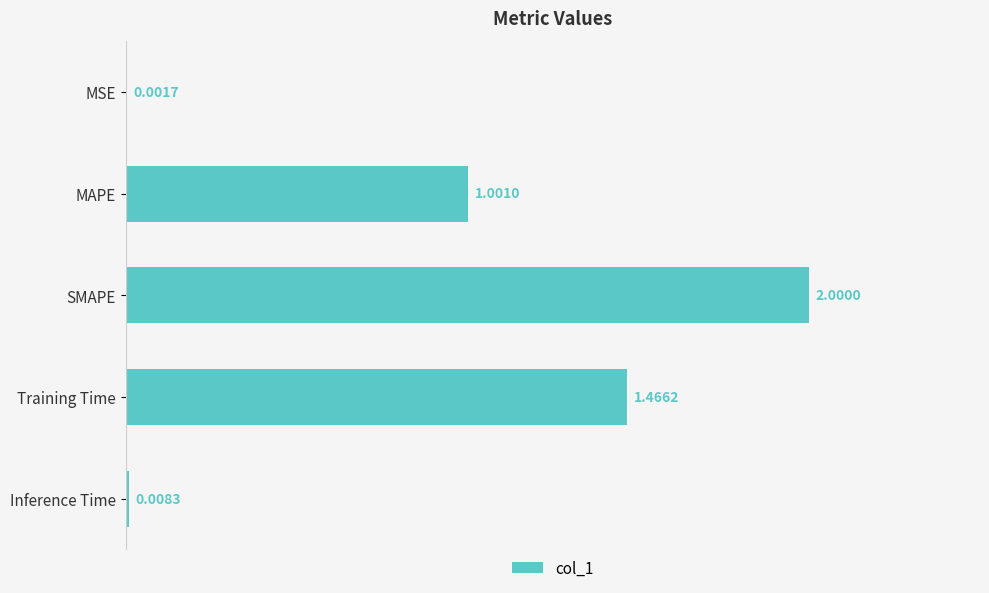

Which category has the highest value across all series?

SMAPE